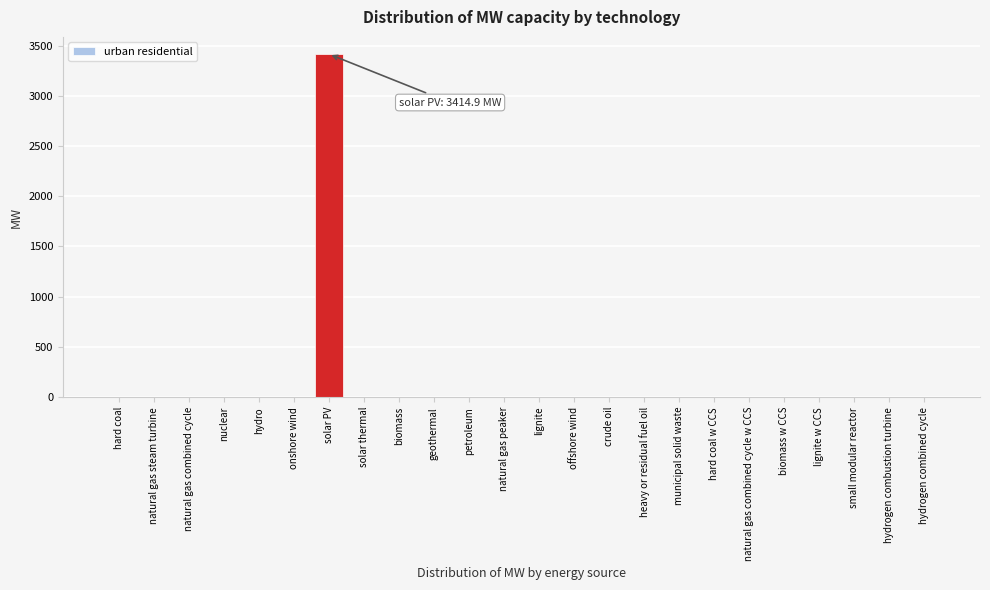

Reading left to right, list all the values displayed in this chart.

hard coal=0.0	natural gas steam turbine=0.0	natural gas combined cycle=0.0	nuclear=0.0	hydro=0.0	onshore wind=0.0	solar PV=3414.9	solar thermal=0.0	biomass=0.0	geothermal=0.0	petroleum=0.0	natural gas peaker=0.0	lignite=0.0	offshore wind=0.0	crude oil=0.0	heavy or residual fuel oil=0.0	municipal solid waste=0.0	hard coal w CCS=0.0	natural gas combined cycle w CCS=0.0	biomass w CCS=0.0	lignite w CCS=0.0	small modular reactor=0.0	hydrogen combustion turbine=0.0	hydrogen combined cycle=0.0